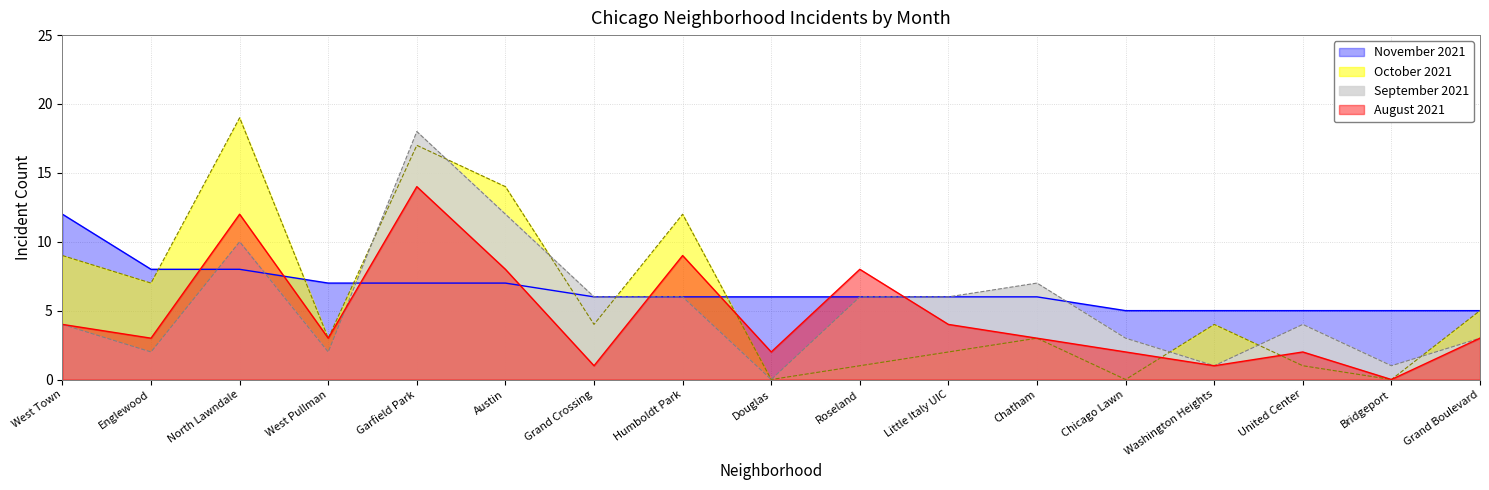

Rank the series by their maximum value, from highest to lowest.

October 2021, September 2021, August 2021, November 2021